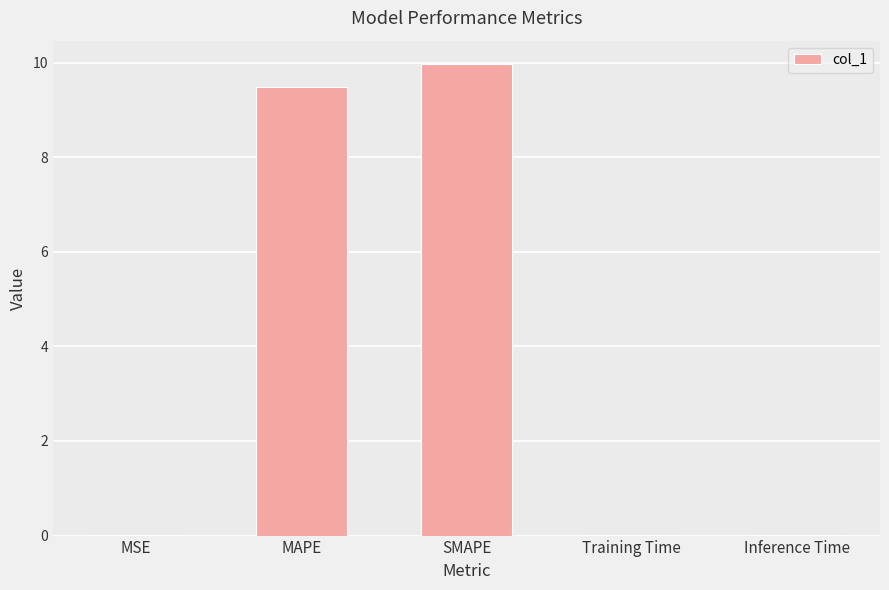

What is the greatest value displayed?

10.0